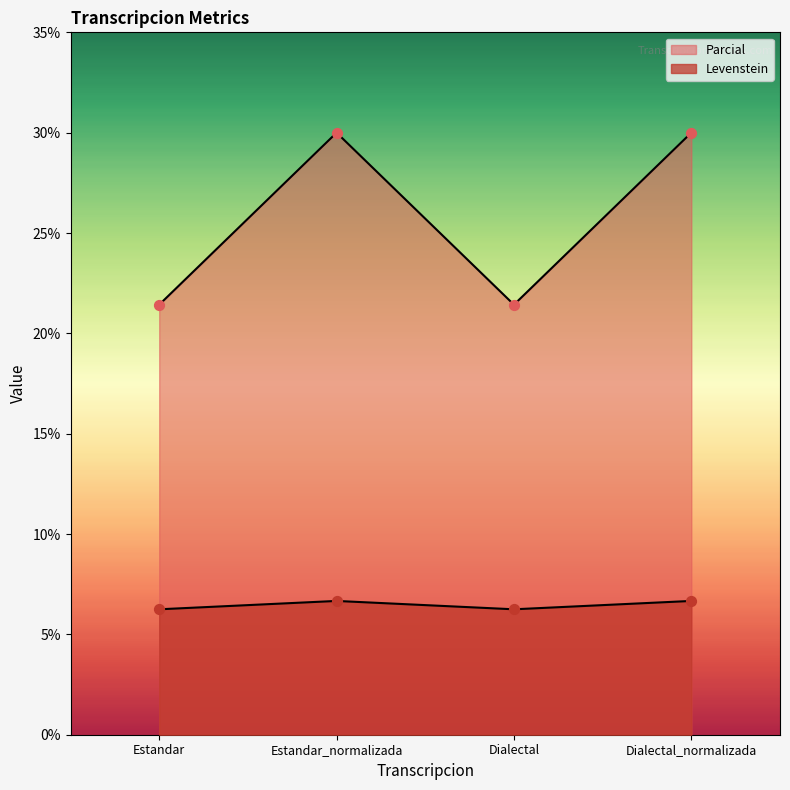

What are all the series names shown in the legend?

Levenstein, Parcial